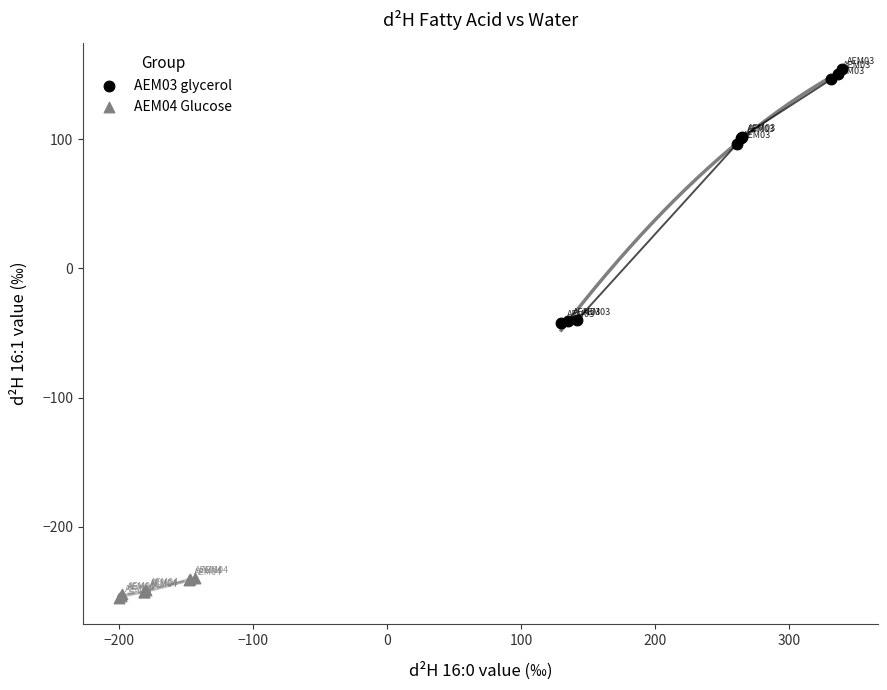

Which series contains the highest Y value?

AEM03 glycerol